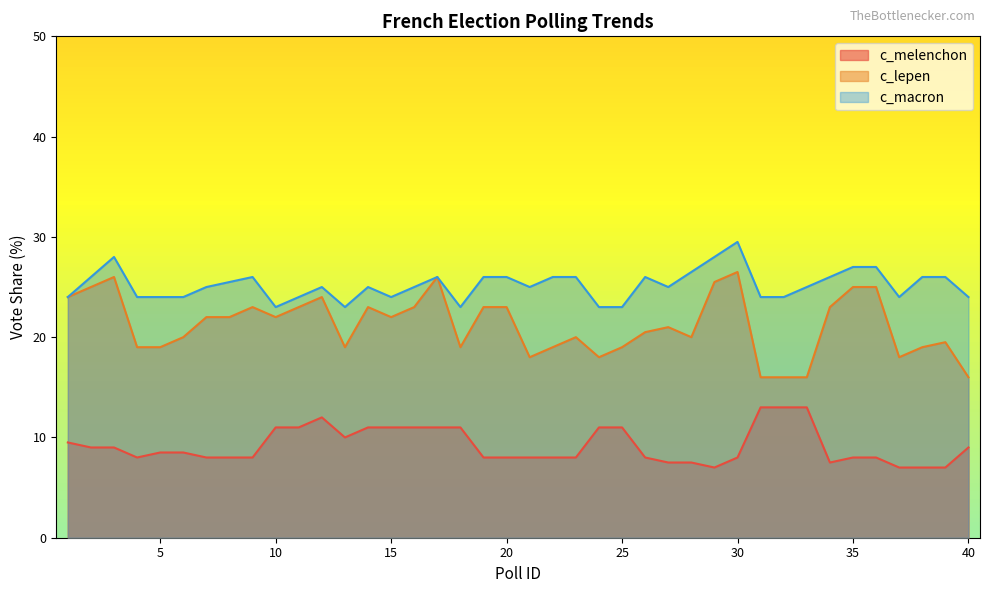

Reading left to right, extract all data points from this chart.

c_melenchon: 9.5	9.0	9.0	8.0	8.5	8.5	8.0	8.0	8.0	11.0	11.0	12.0	10.0	11.0	11.0	11.0	11.0	11.0	8.0	8.0	8.0	8.0	8.0	11.0	11.0	8.0	7.5	7.5	7.0	8.0	13.0	13.0	13.0	7.5	8.0	8.0	7.0	7.0	7.0	9.0
c_lepen: 24.0	25.0	26.0	19.0	19.0	20.0	22.0	22.0	23.0	22.0	23.0	24.0	19.0	23.0	22.0	23.0	26.0	19.0	23.0	23.0	18.0	19.0	20.0	18.0	19.0	20.5	21.0	20.0	25.5	26.5	16.0	16.0	16.0	23.0	25.0	25.0	18.0	19.0	19.5	16.0
c_macron: 24.0	26.0	28.0	24.0	24.0	24.0	25.0	25.5	26.0	23.0	24.0	25.0	23.0	25.0	24.0	25.0	26.0	23.0	26.0	26.0	25.0	26.0	26.0	23.0	23.0	26.0	25.0	26.5	28.0	29.5	24.0	24.0	25.0	26.0	27.0	27.0	24.0	26.0	26.0	24.0